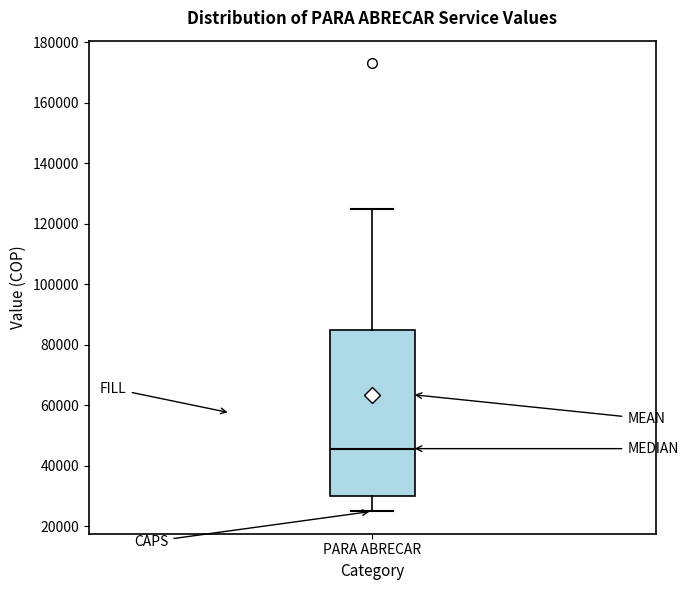

Where does the median line of the box for PARA ABRECAR sit on the y-axis? The values are not printed on the chart, so give them approximately, as read against the axis.

46000